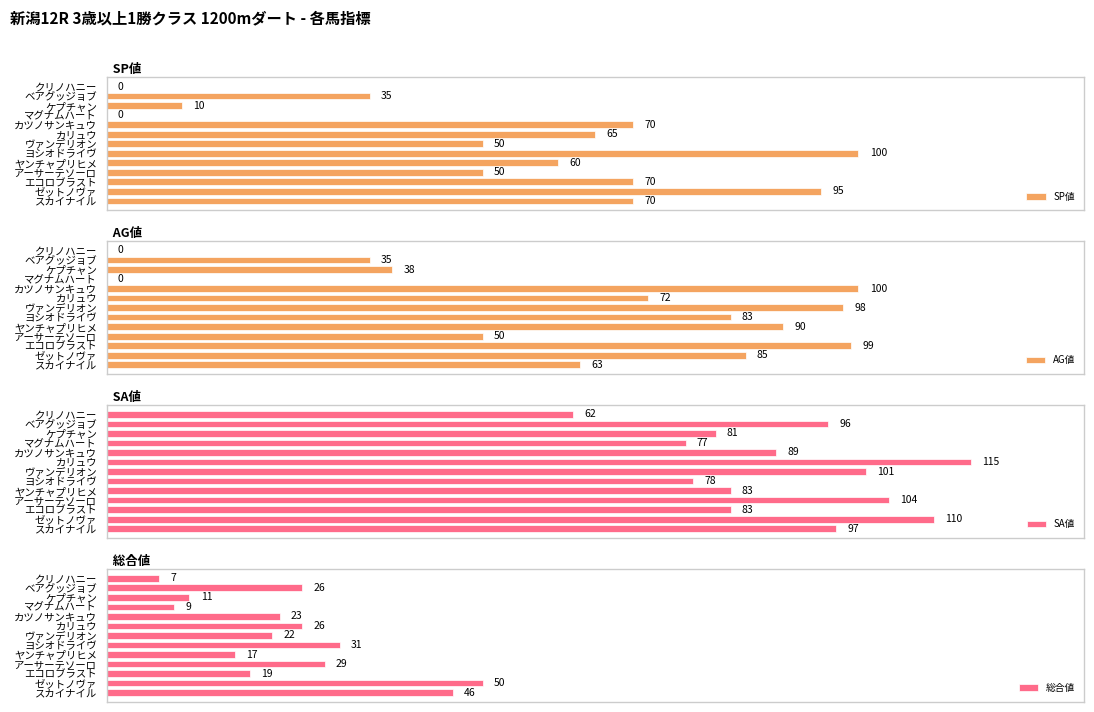

What is the highest value of the 総合値 series?

50